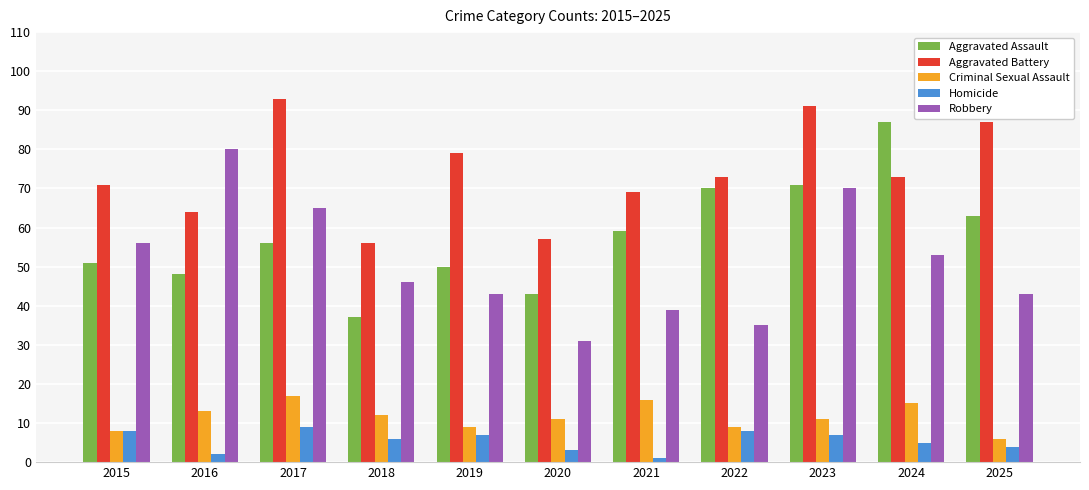

What is the value of the Aggravated Battery bar at the 2nd from the left?

64